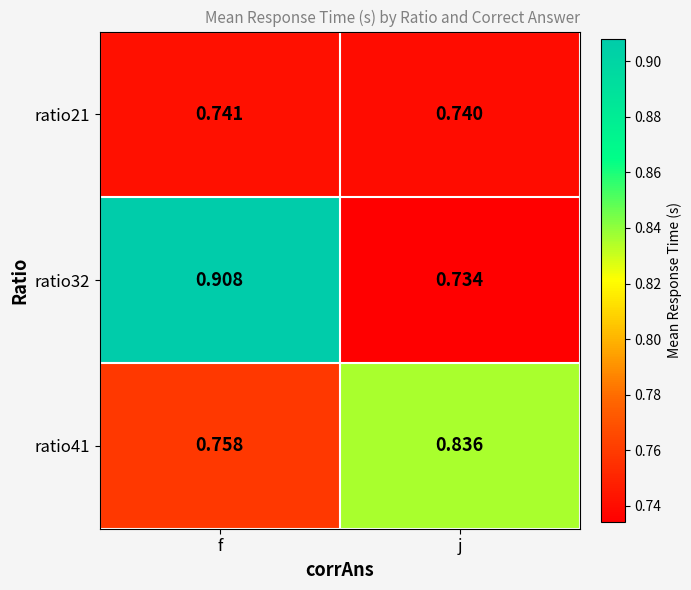

Which category has the highest value in the ratio32 series?

f